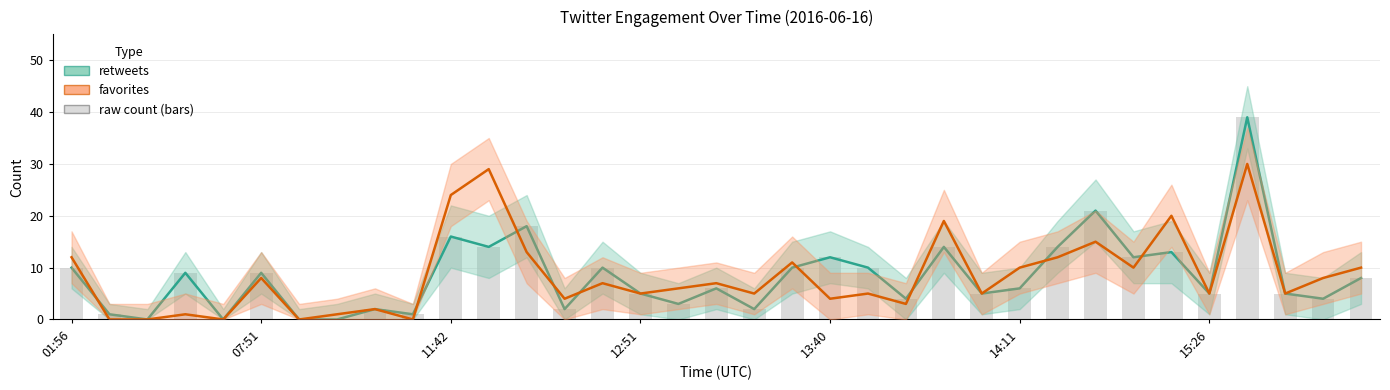

How many values in the retweets series are below 6?

16